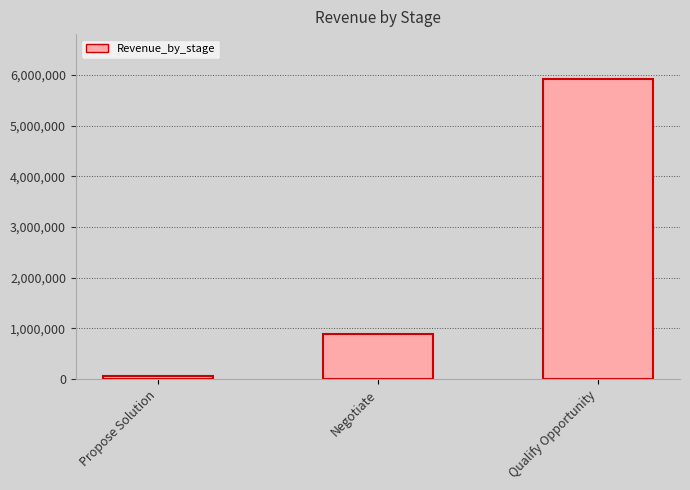

The value at Propose Solution is 60000. True or false?

True